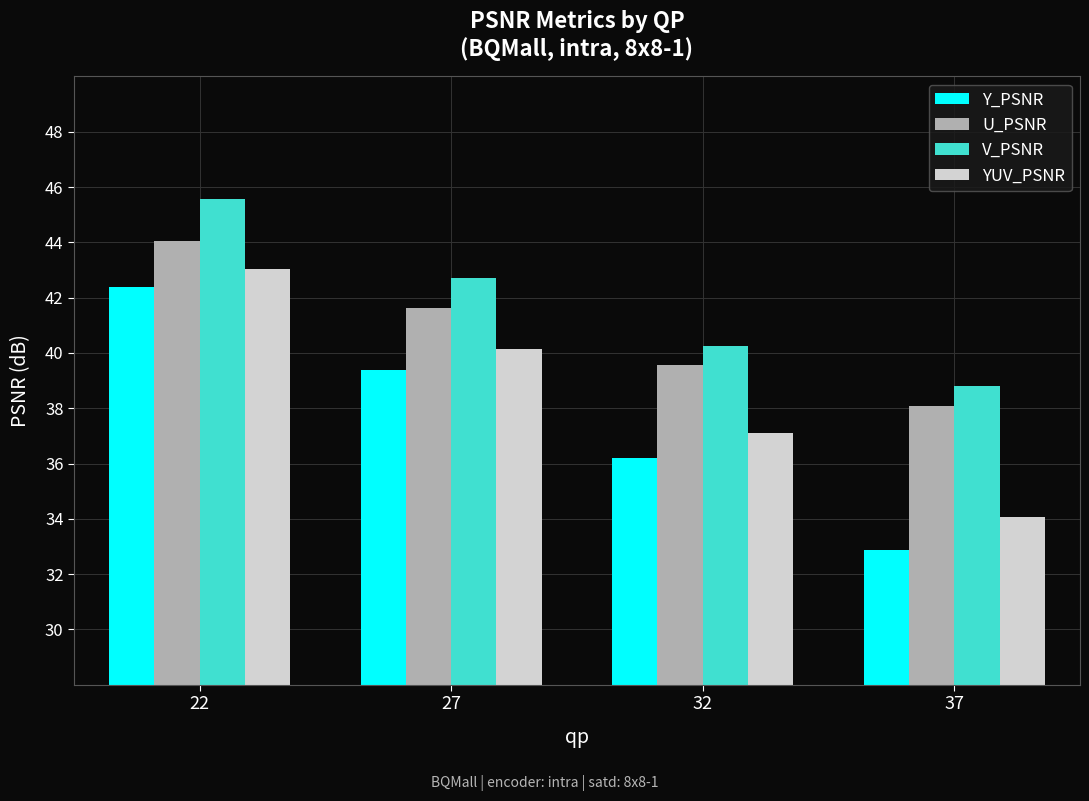

Between 32 and 37, which series saw the biggest shift?

Y_PSNR